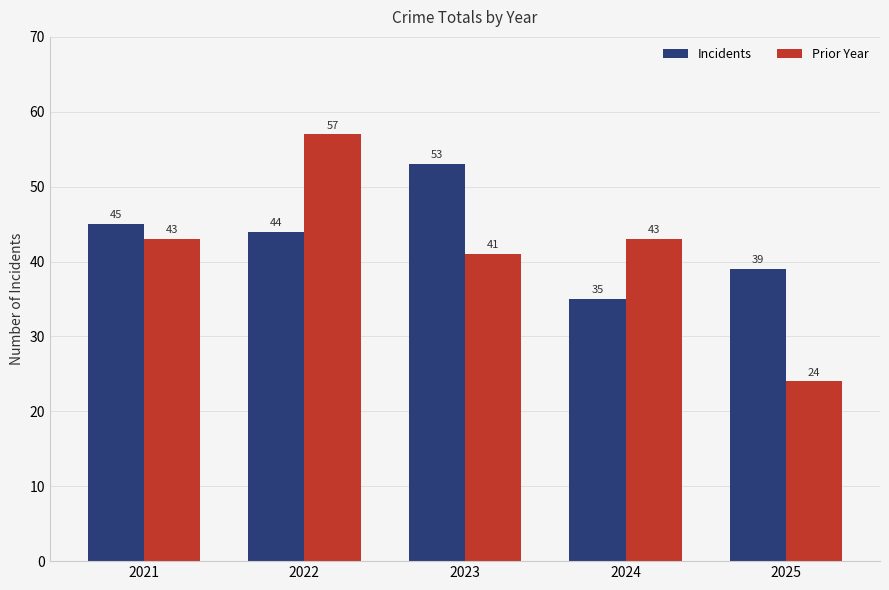

Which series has the widest spread of values?

Prior Year